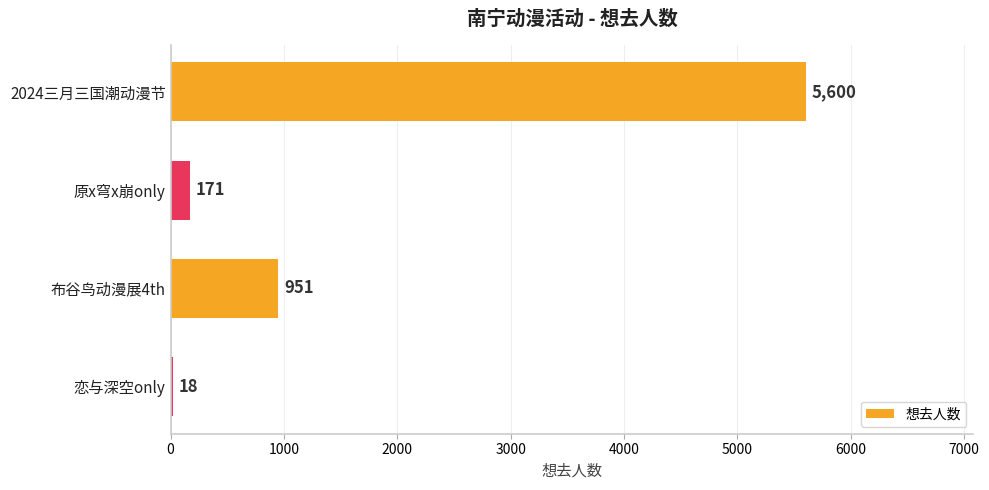

Are the bars horizontal?

Yes